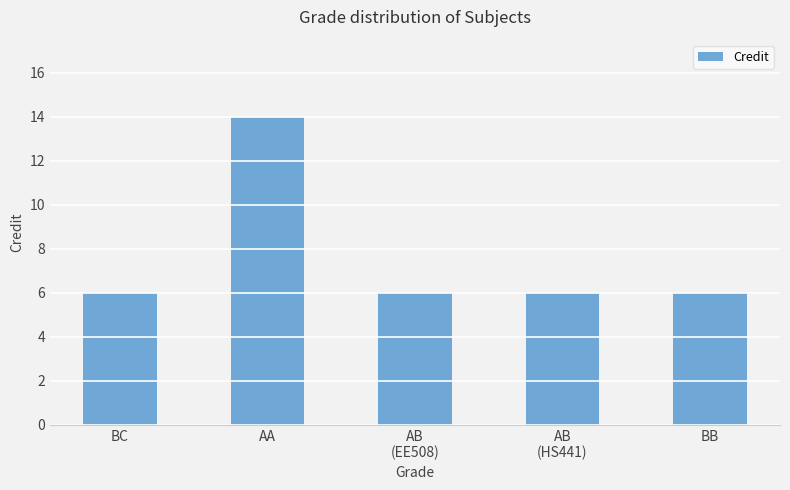

Does the chart contain any negative values?

No